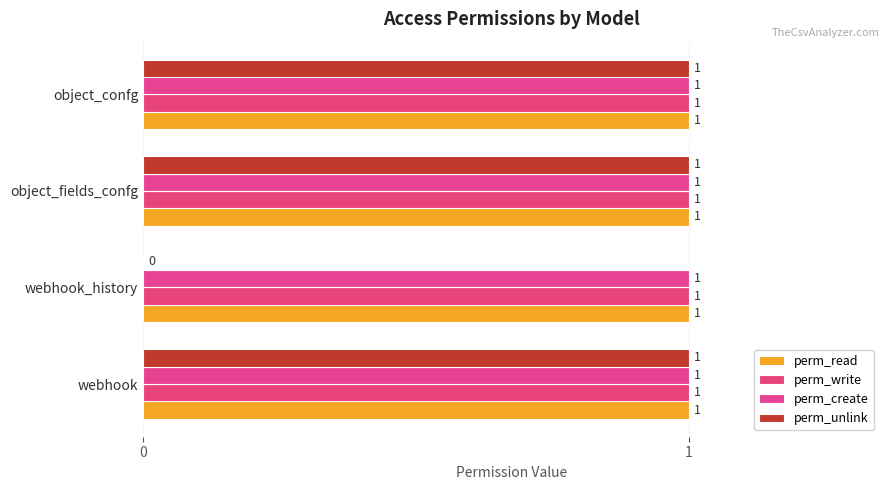

How many positive values does the perm_unlink series have?

3